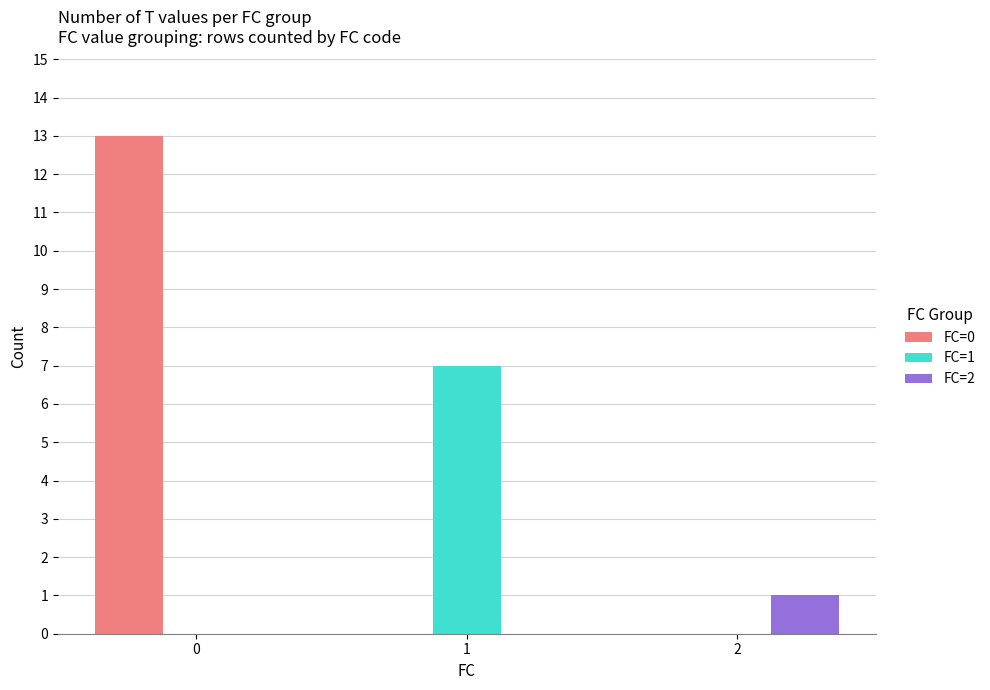

The value of FC=0 at 2 is 0. True or false?

True